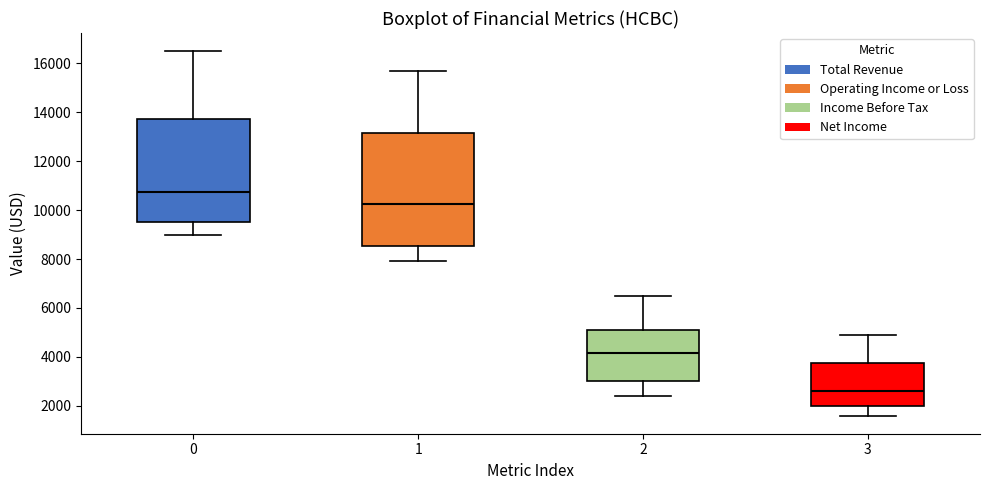

Which box's median line is the lowest?

3